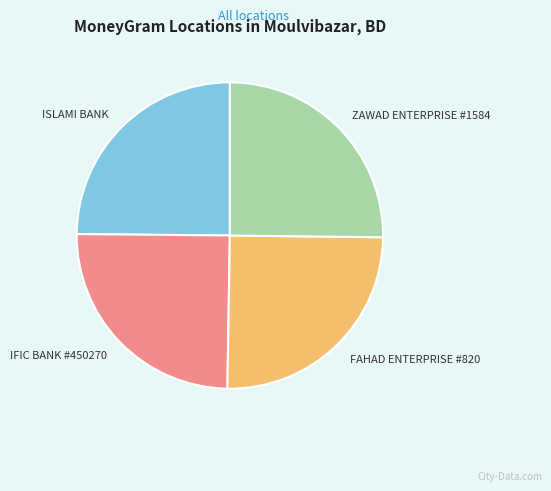

Is it true that FAHAD ENTERPRISE #820 is 25% of the pie?

True